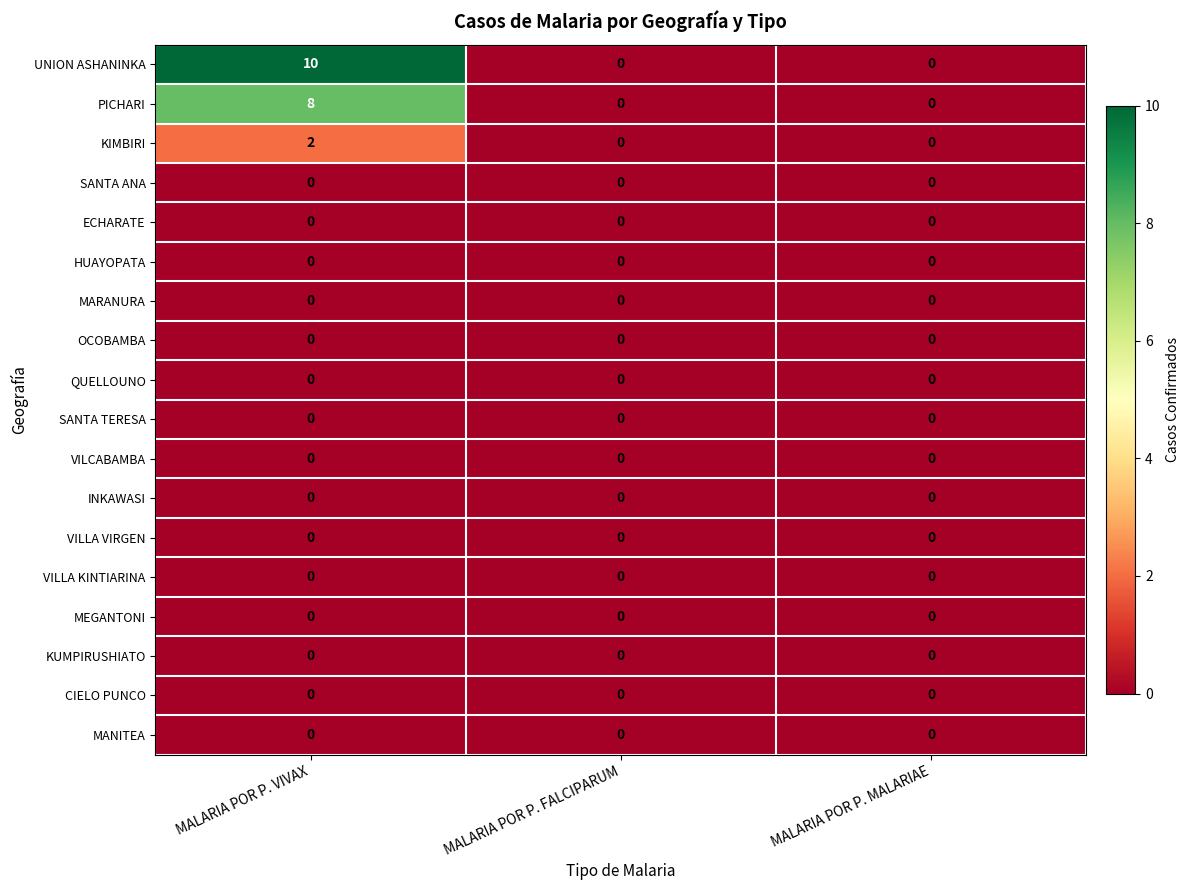

Which series has the widest spread of values?

UNION ASHANINKA